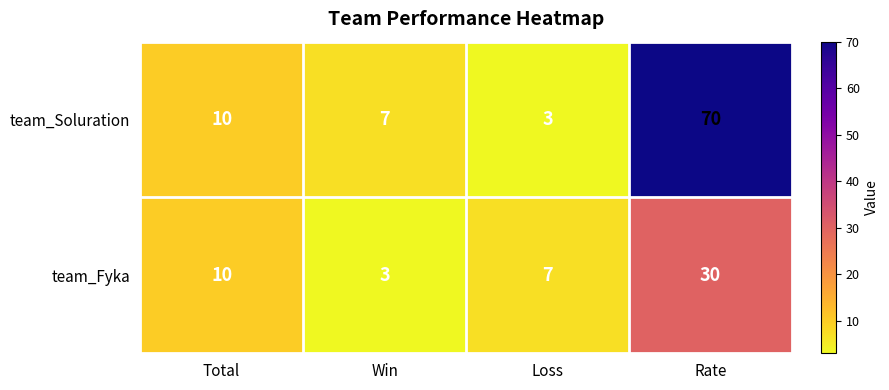

Rank the series at Win from highest to lowest value.

team_Soluration, team_Fyka